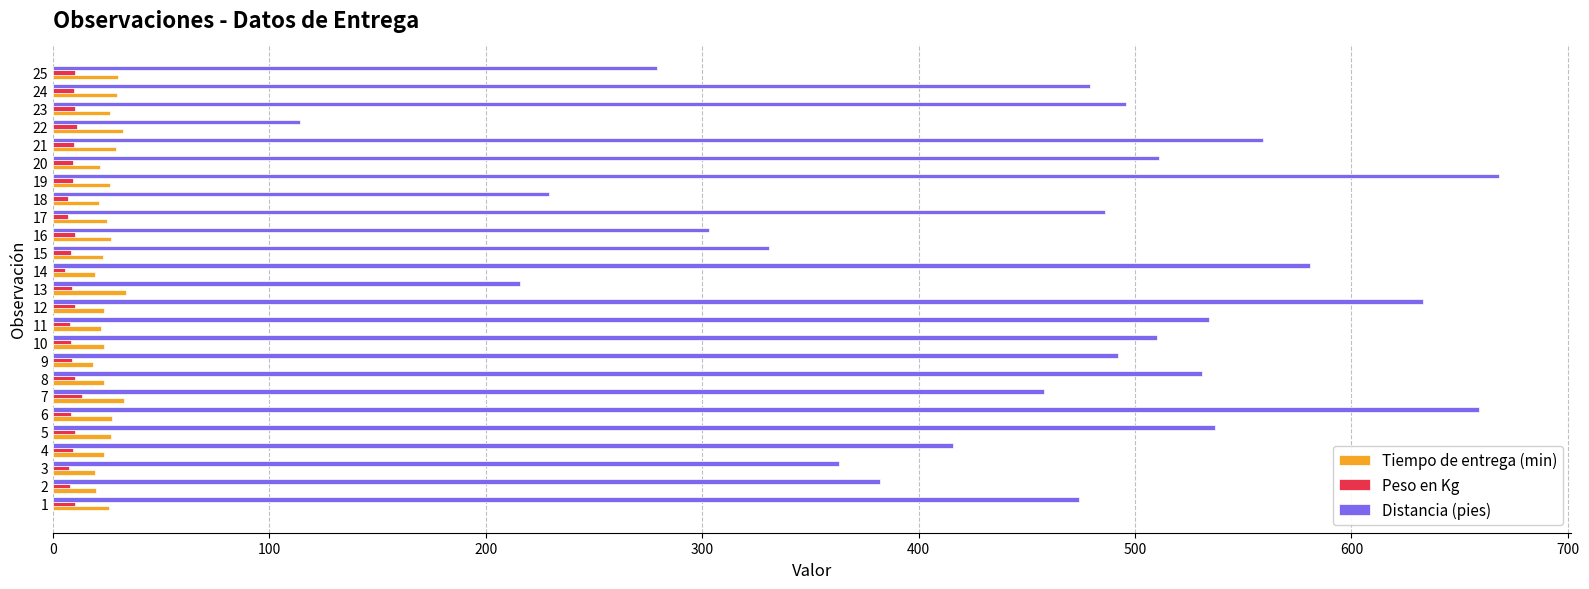

What is the spread (max minus min) of values at 9?

483.1